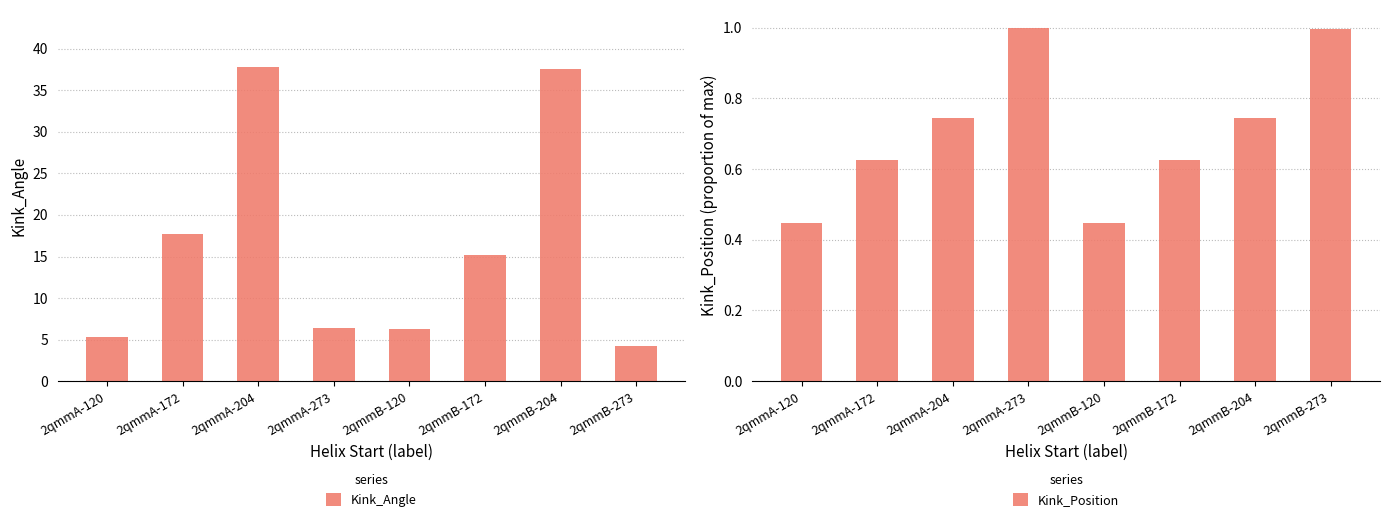

What is the label of the 3rd bar from the left?

2qmmA-204